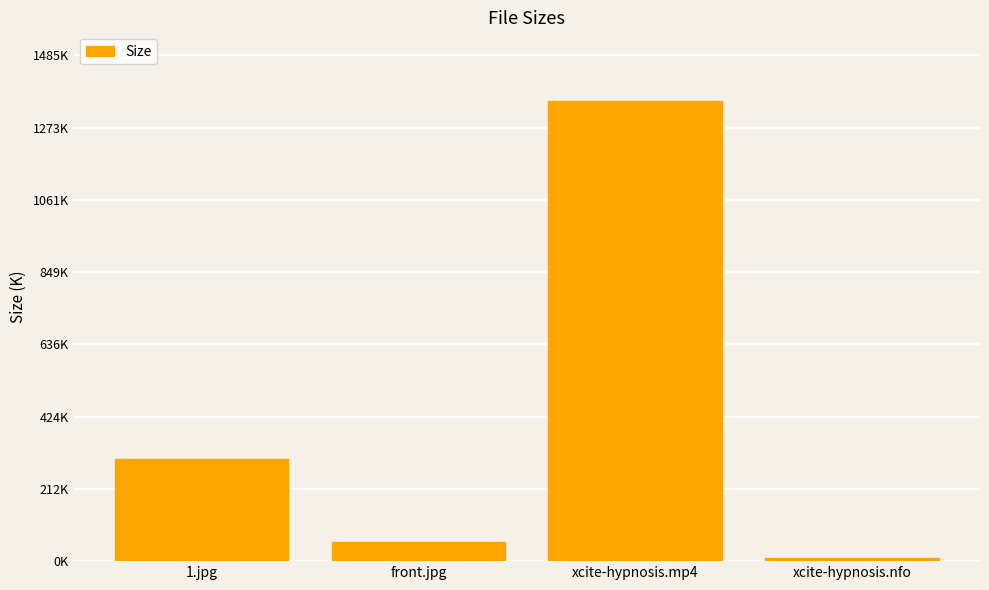

How many distinct data groups are displayed?

1